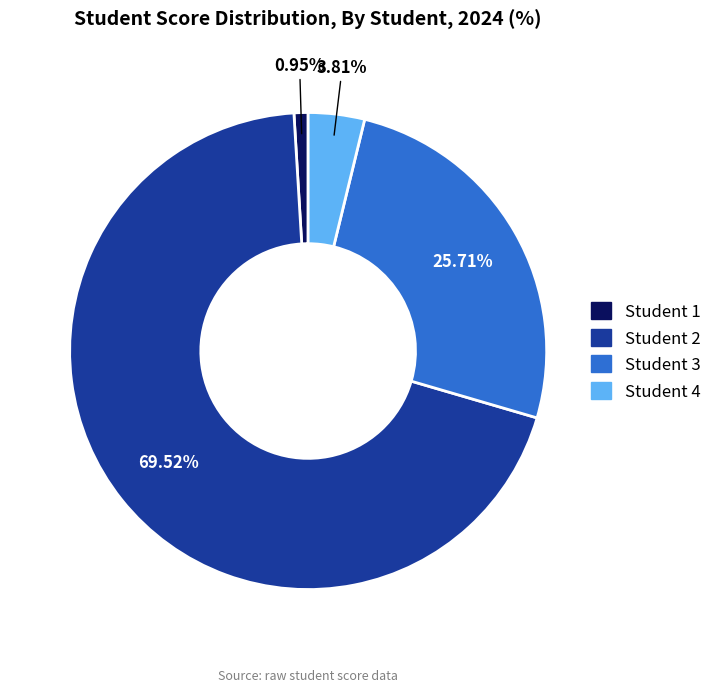

Which category accounts for the majority?

Student 2